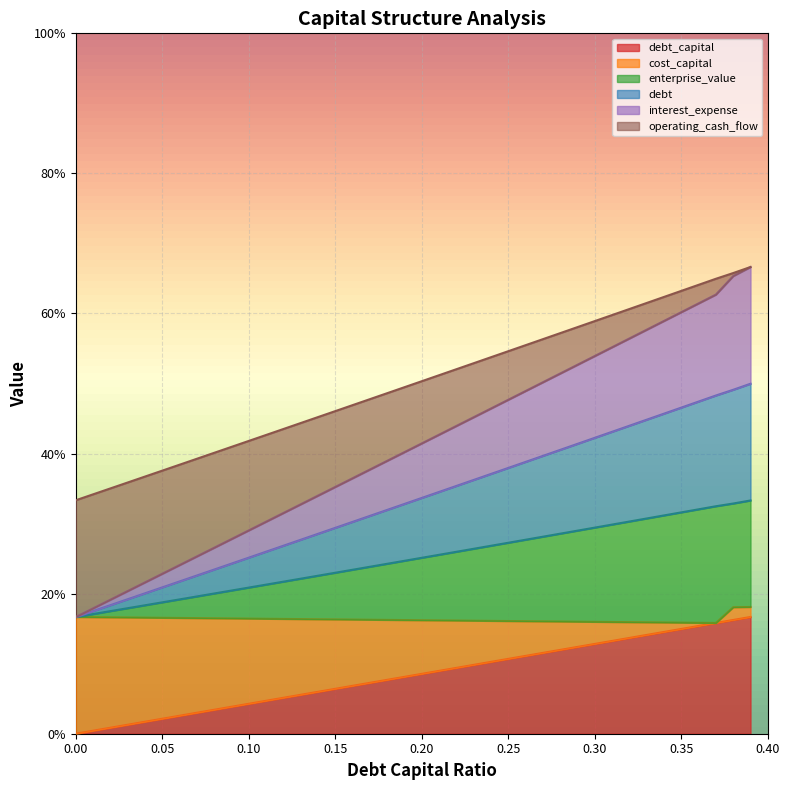

What is the label of the 36th point from the right?

0.04